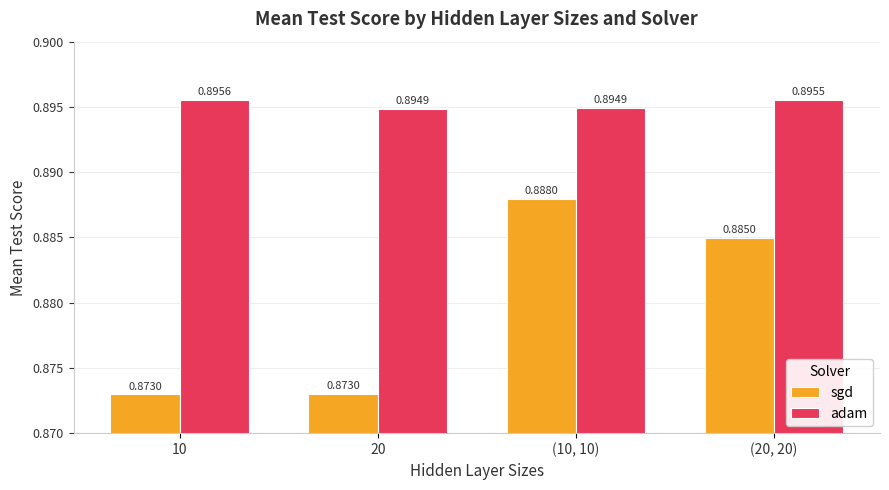

Is the value of sgd at 20 greater than the value of adam at (10, 10)?

No